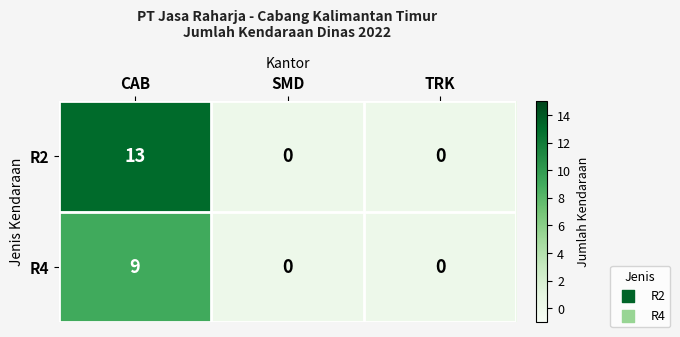

What is the highest value of the R4 series?

9